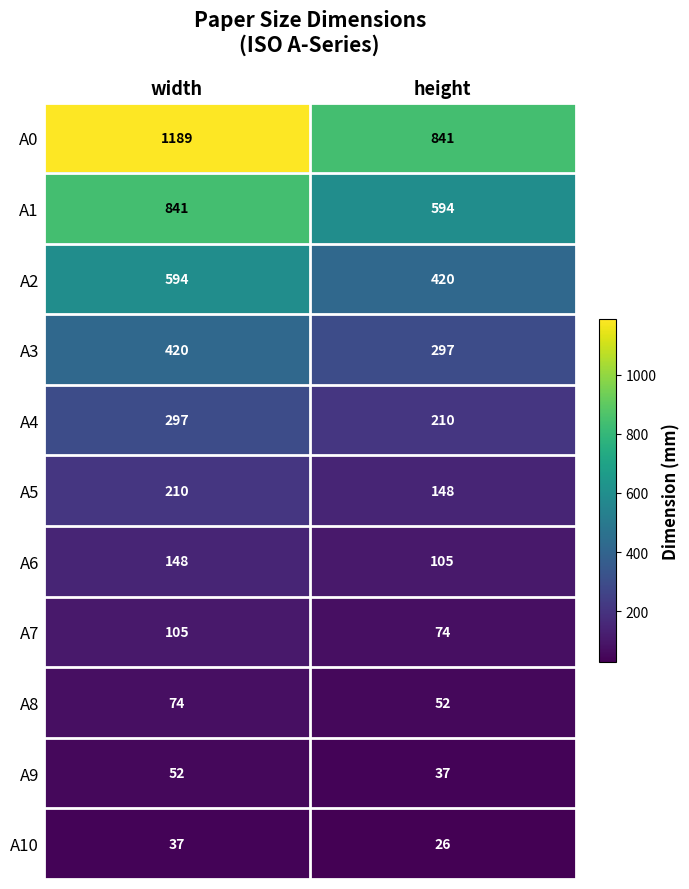

How many categories are shown in the chart?

2